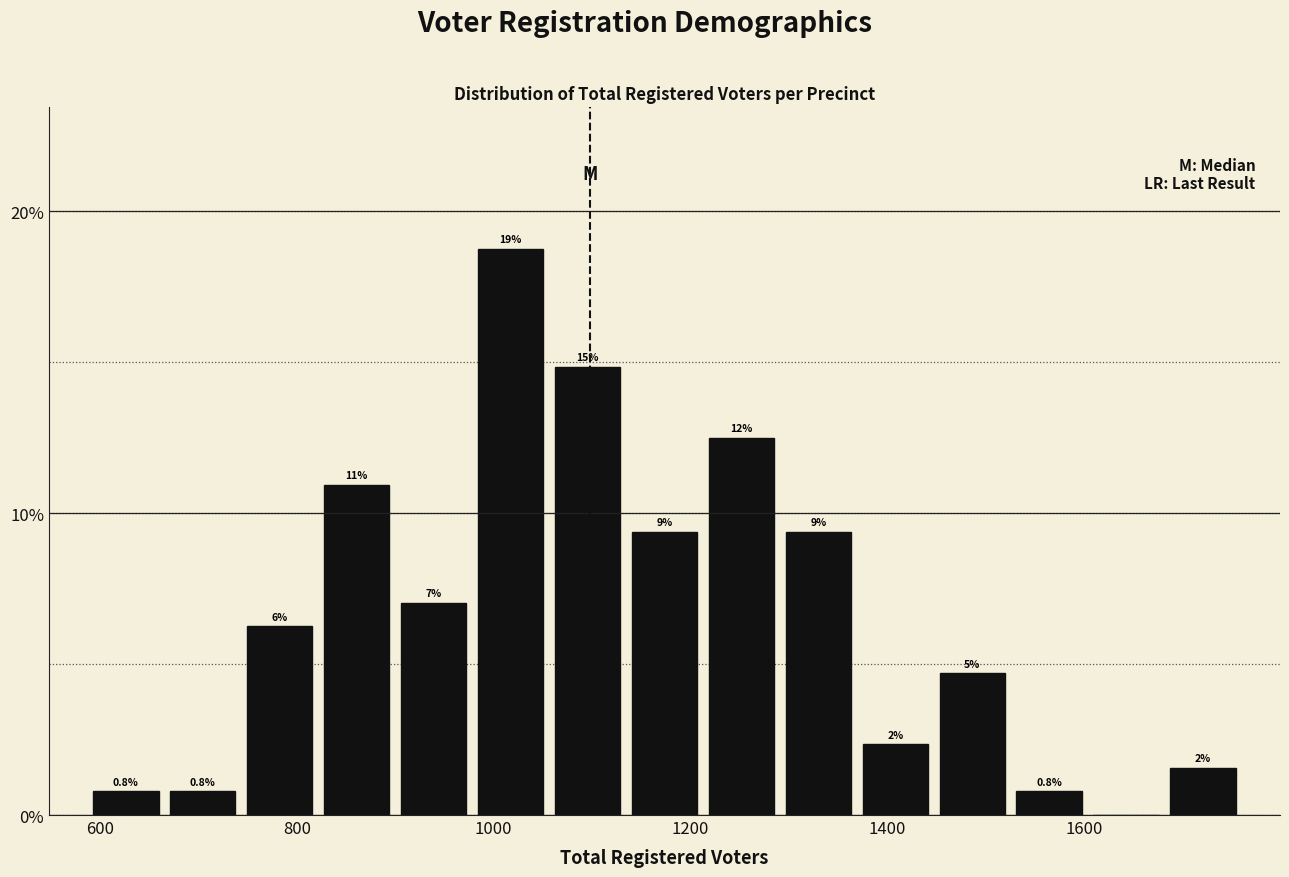

Read against the x-axis, roughly where is the centre of the tallest bar?

1020